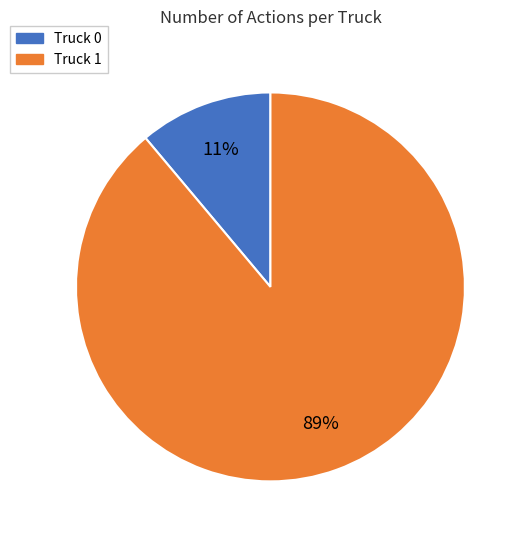

Between Truck 0 and Truck 1, which is larger?

Truck 1